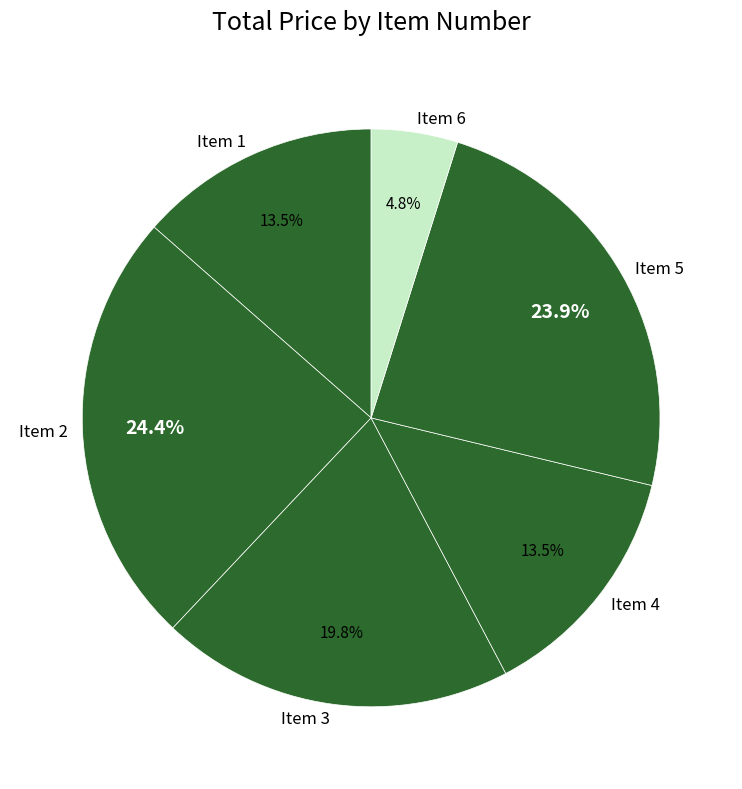

What is the ratio of the value at Item 1 to the value at Item 2?

0.6